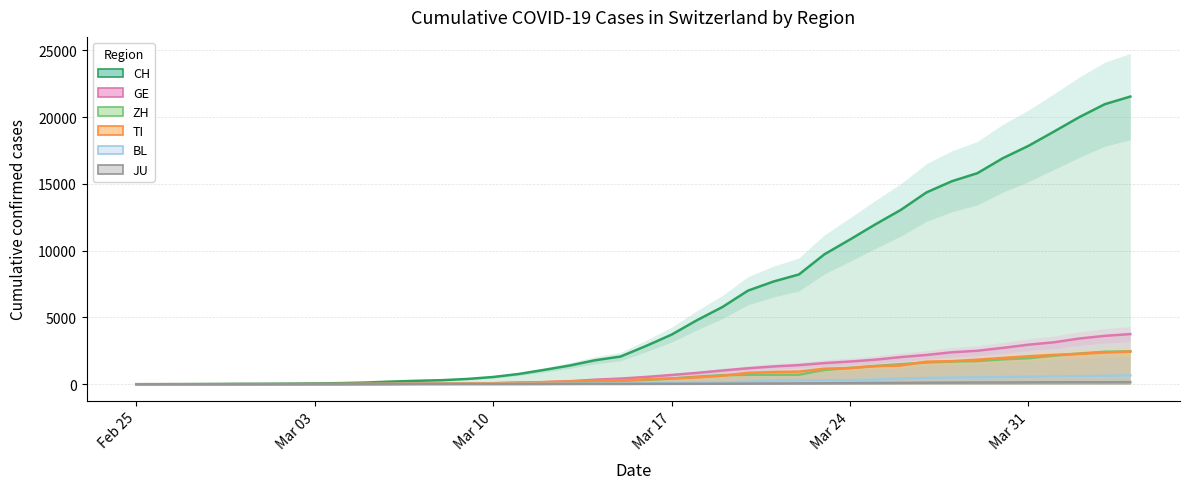

How many data points in TI are above 368?

19